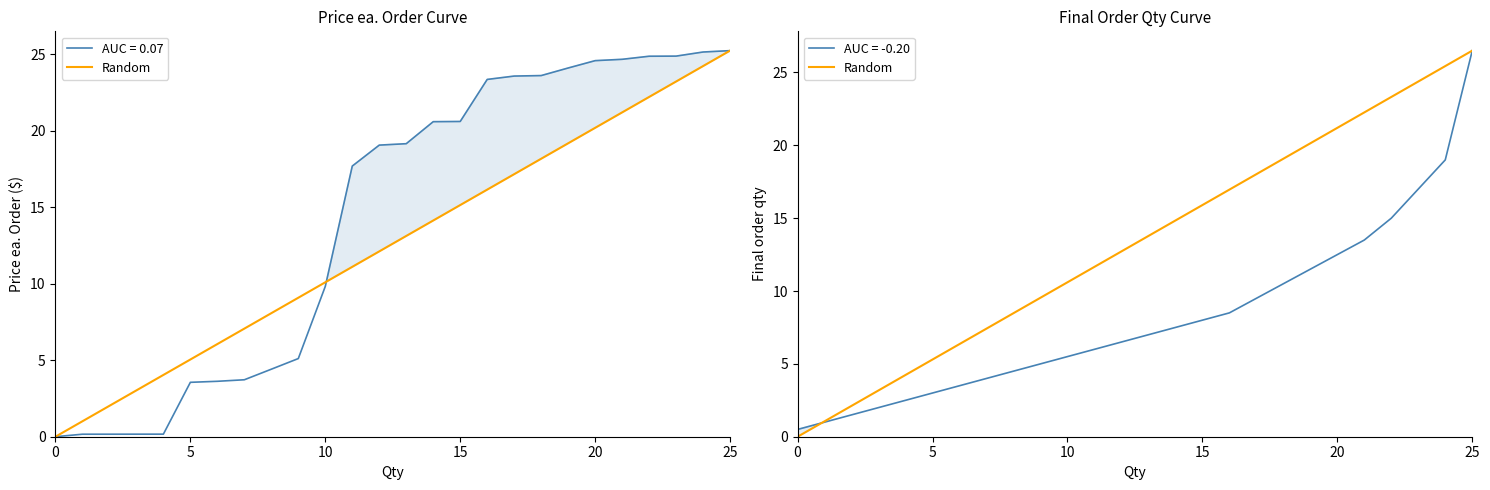

Does the chart display data point markers on the line(s)?

No